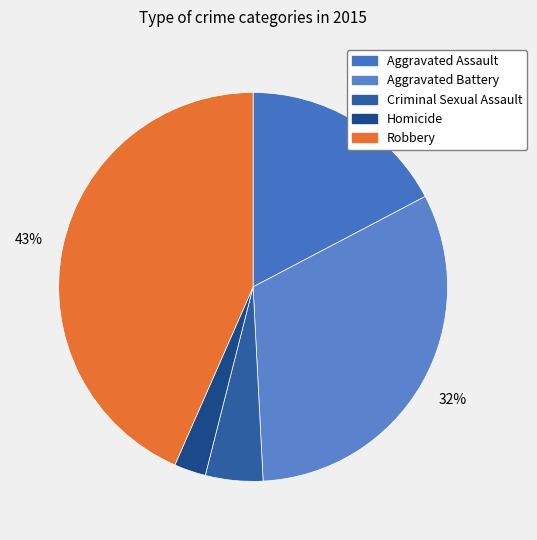

Which has a higher value, Aggravated Battery or Aggravated Assault?

Aggravated Battery